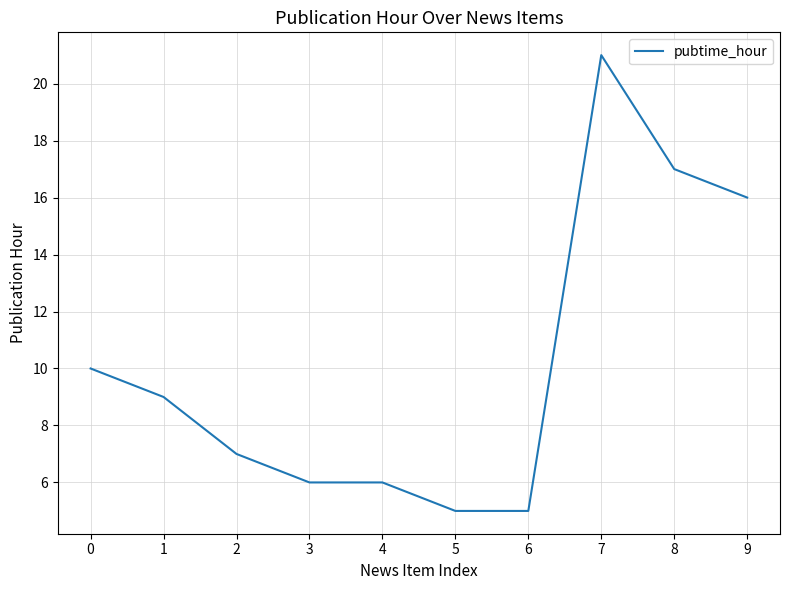

The chart shows a value of 7 at 5. True or false?

False